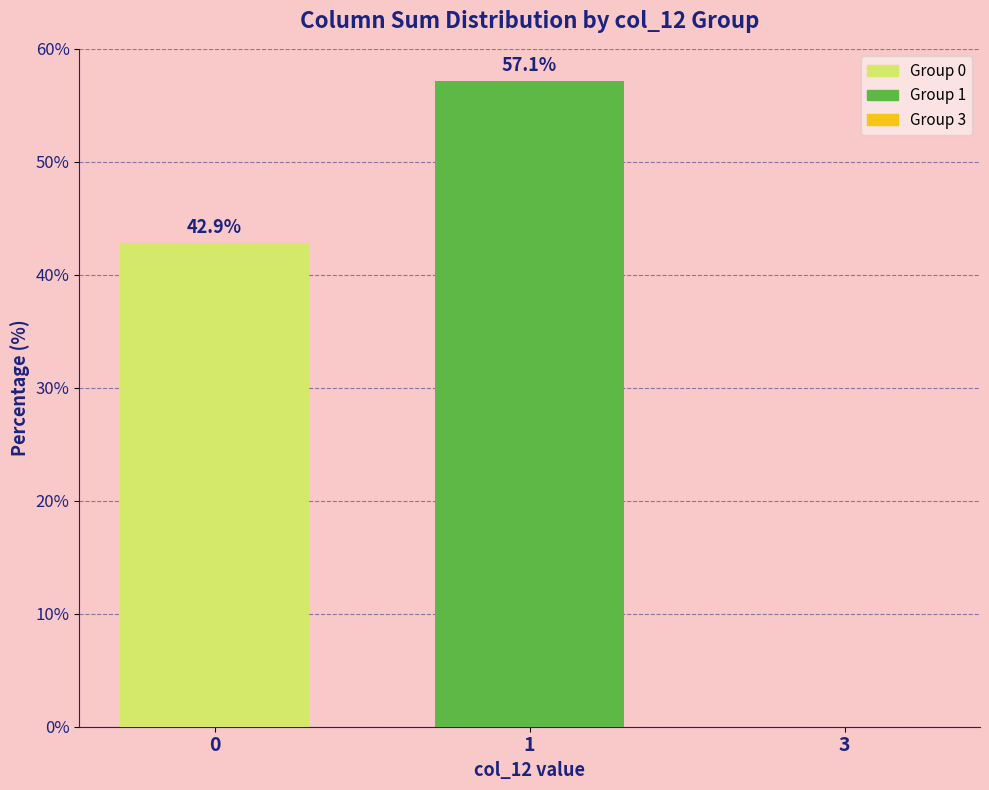

Reading left to right, transcribe all the data shown in this chart.

42.9	57.1	0.0